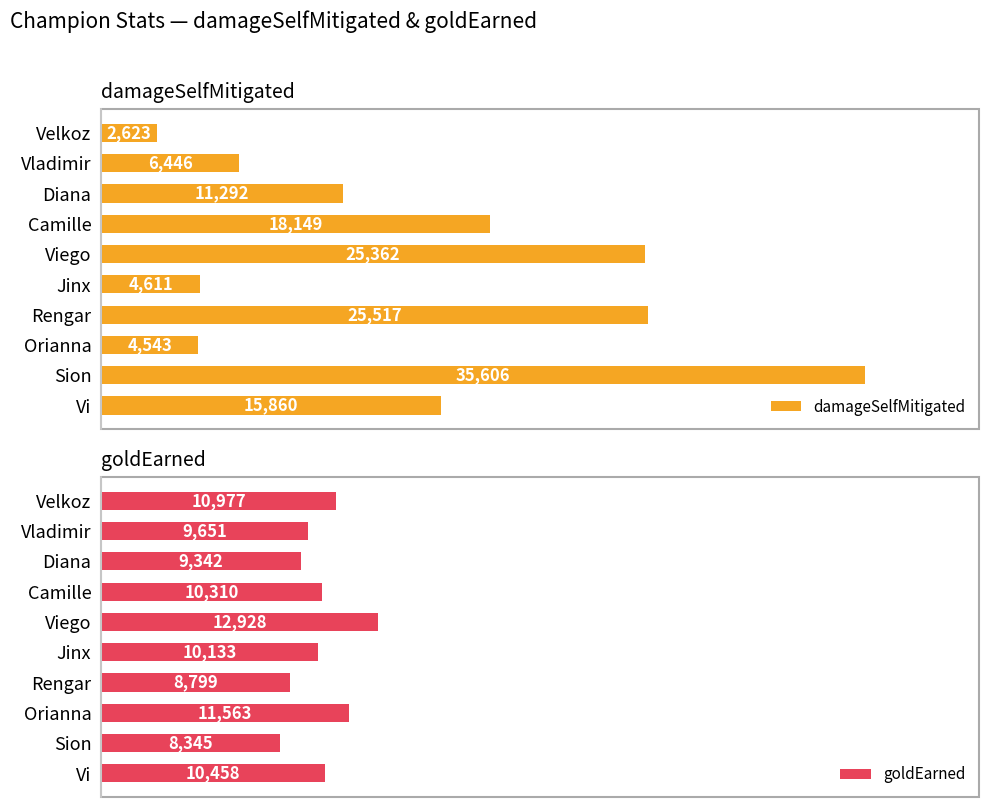

Rank the categories by damageSelfMitigated value from lowest to highest.

Velkoz, Orianna, Jinx, Vladimir, Diana, Vi, Camille, Viego, Rengar, Sion